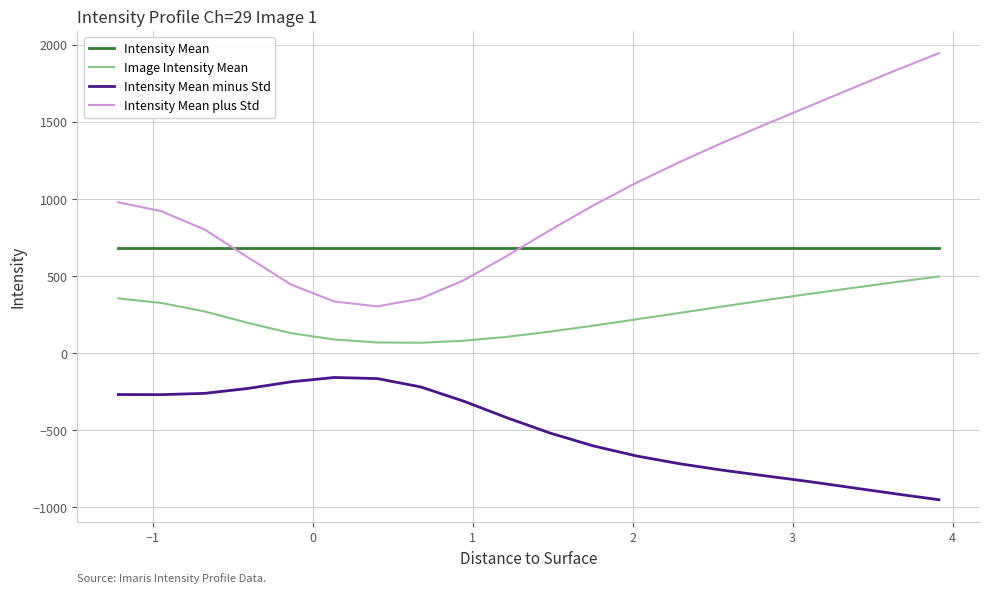

At how many categories does at least one series exceed 557?

20